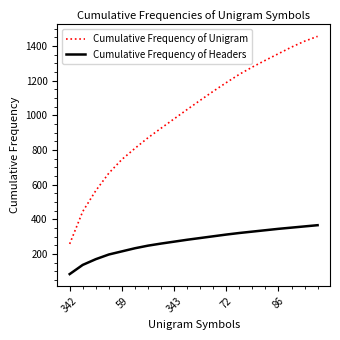

List the series in order of their overall mean, highest first.

Cumulative Frequency of Unigram, Cumulative Frequency of Headers